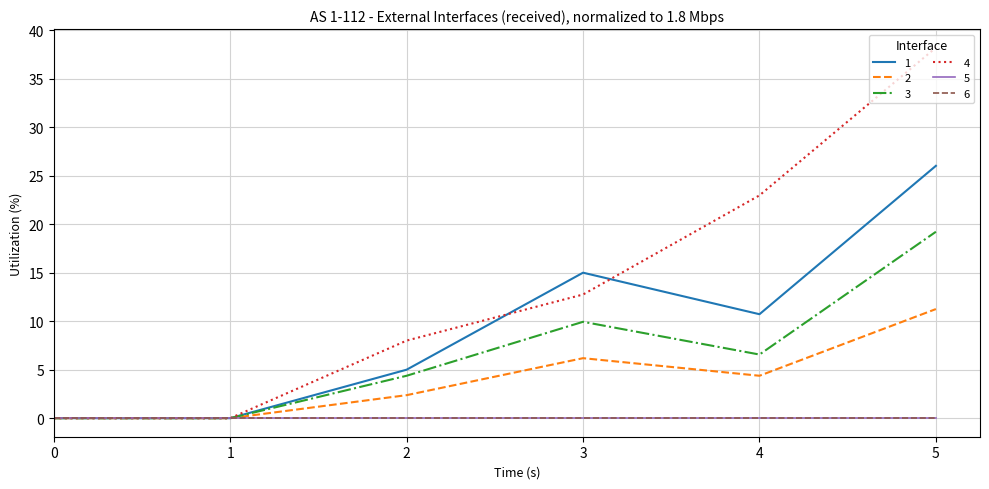

Does the chart display data point markers on the line(s)?

No